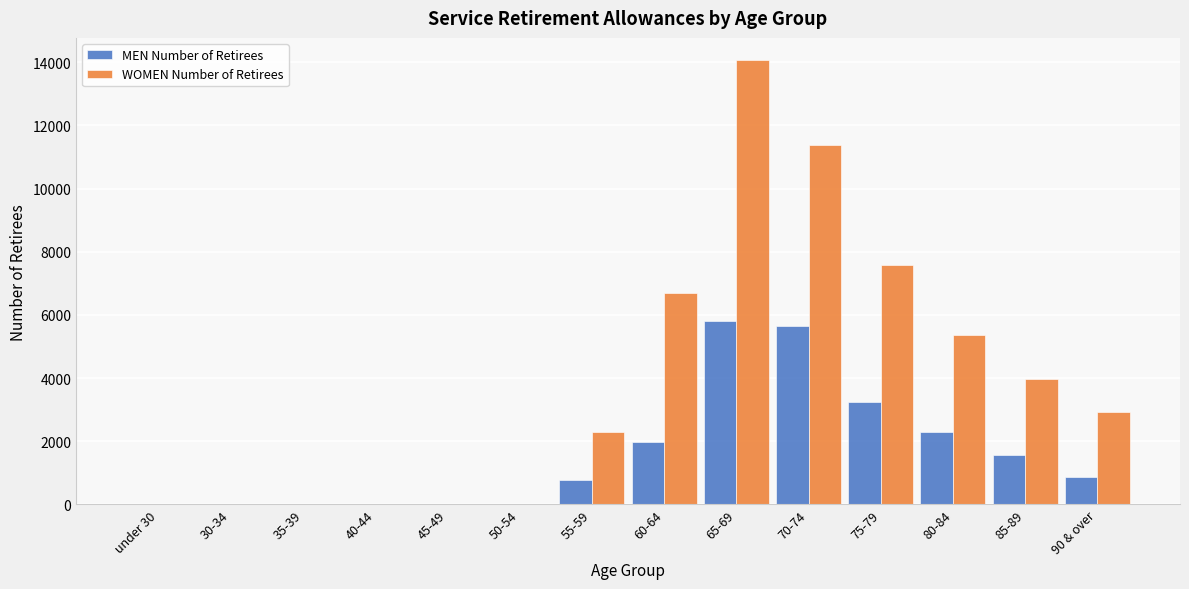

Reading right to left, transcribe all the data shown in this chart.

MEN Number of Retirees: 90 & over=854	85-89=1556	80-84=2293	75-79=3248	70-74=5654	65-69=5792	60-64=1969	55-59=767	50-54=0	45-49=0	40-44=0	35-39=0	30-34=0	under 30=0
WOMEN Number of Retirees: 90 & over=2922	85-89=3966	80-84=5353	75-79=7572	70-74=11377	65-69=14065	60-64=6677	55-59=2281	50-54=0	45-49=0	40-44=0	35-39=0	30-34=0	under 30=0